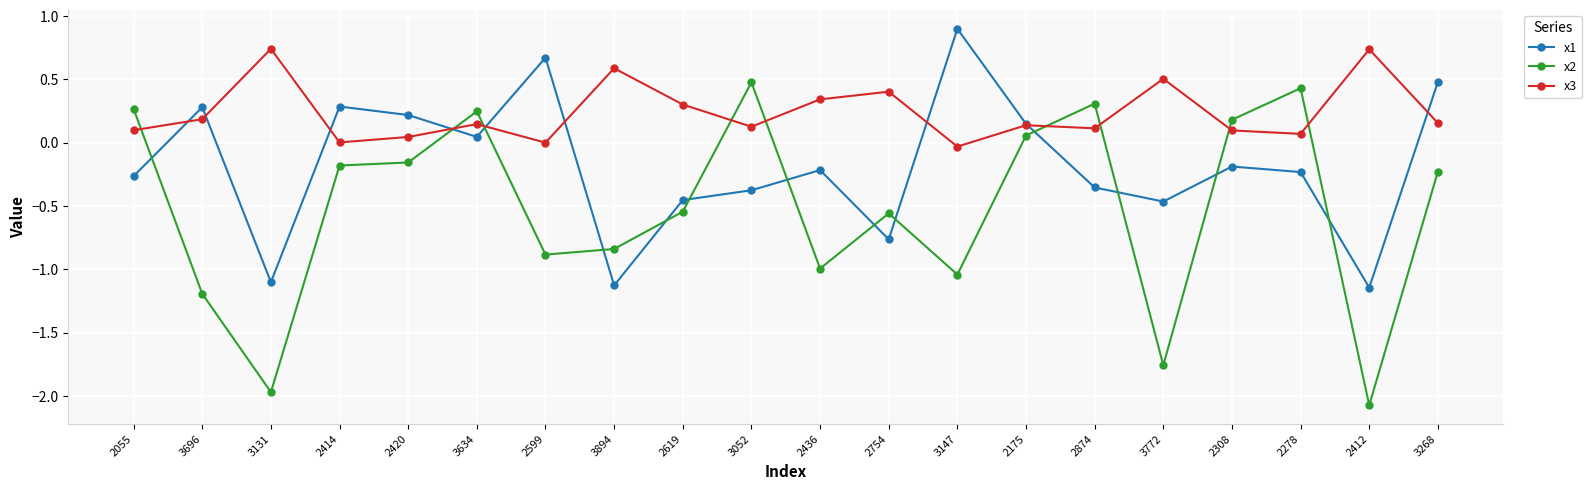

Rank the series by their average value, from lowest to highest.

x2, x1, x3